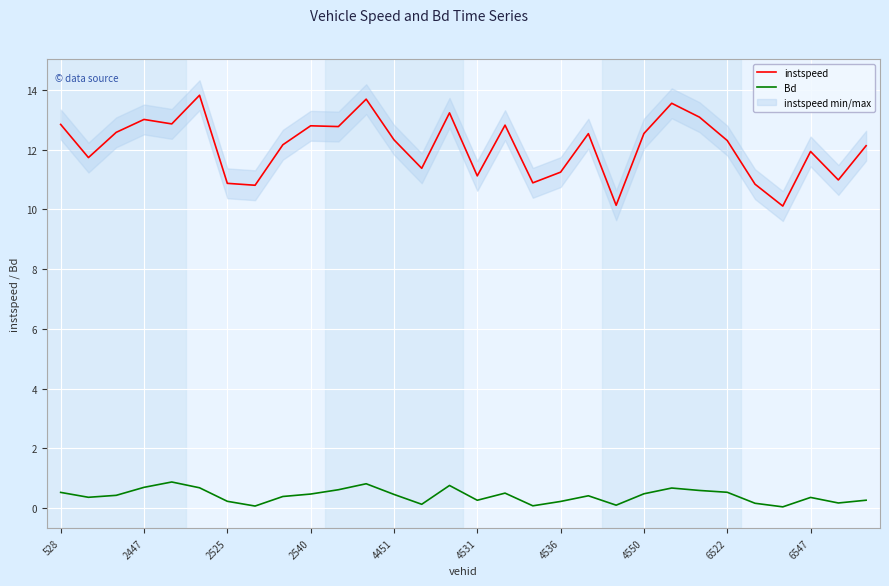

How many lines are shown in the chart?

2